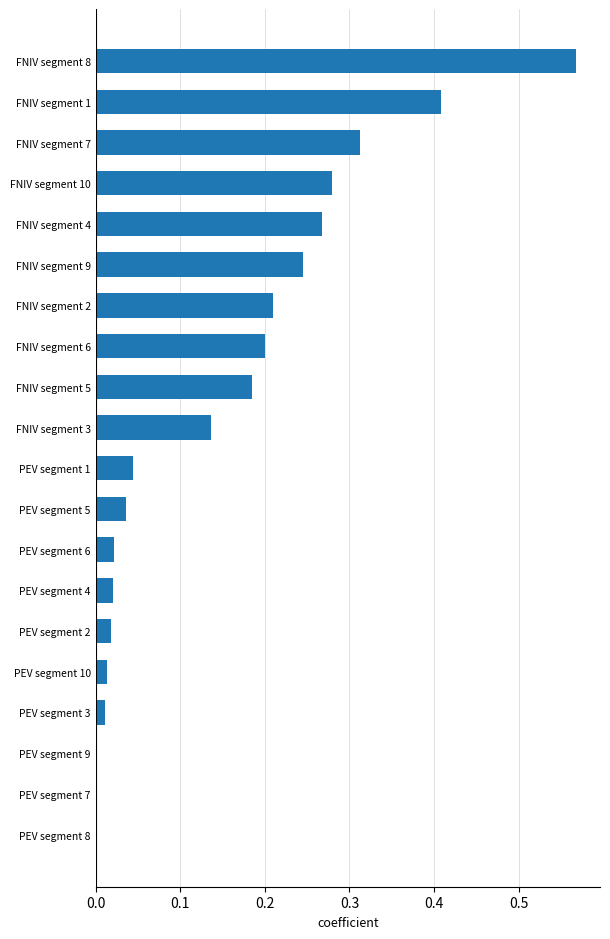

True or false: the data shows 0.0 at PEV segment 1.

True